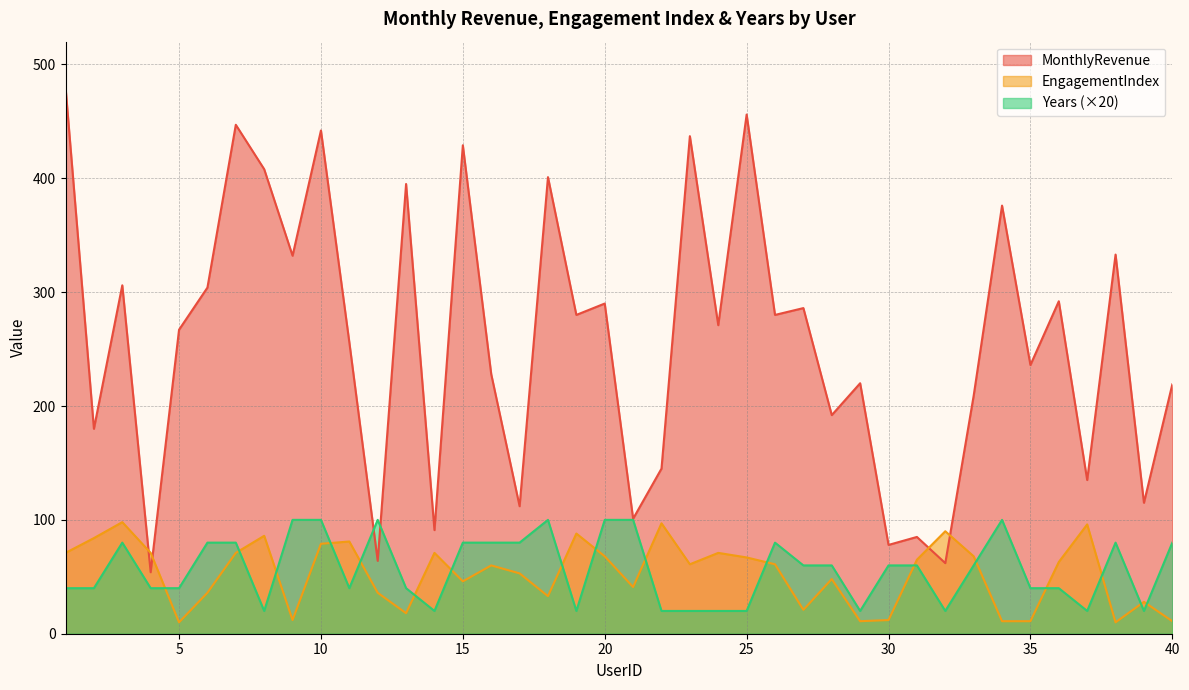

Which series changed the most between 6 and 14?

MonthlyRevenue